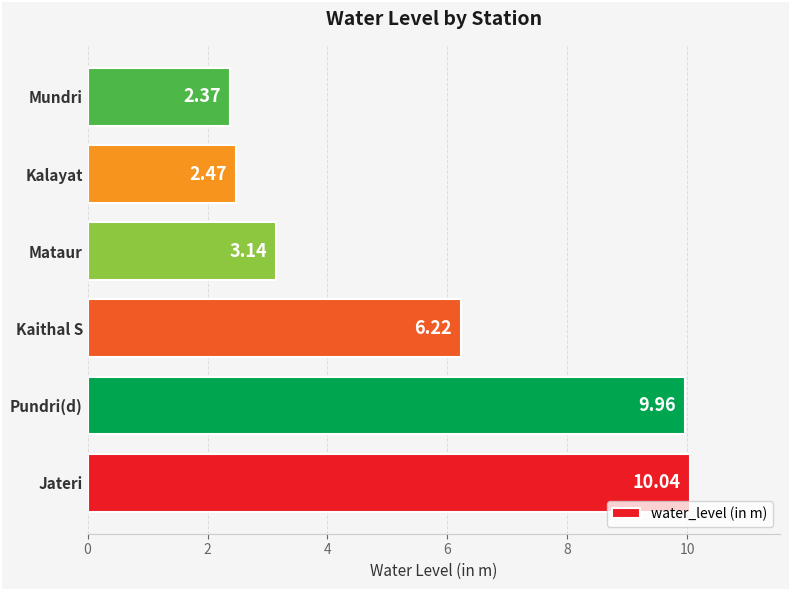

Rank the categories by value from highest to lowest.

Jateri, Pundri(d), Kaithal S, Mataur, Kalayat, Mundri